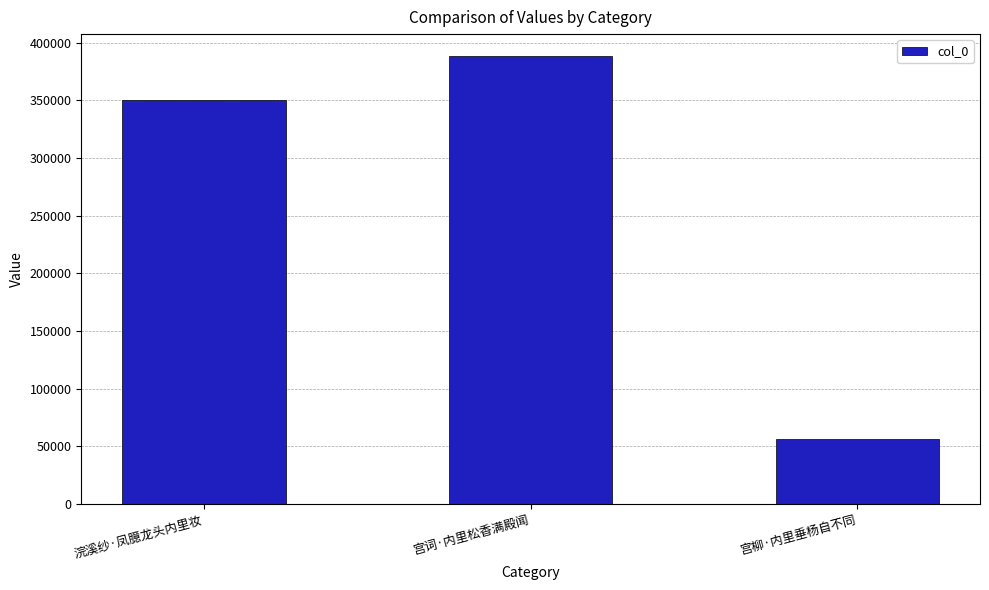

What is the difference between the values at 浣溪纱·凤臆龙头内里妆 and 宫柳·内里垂杨自不同?

294522